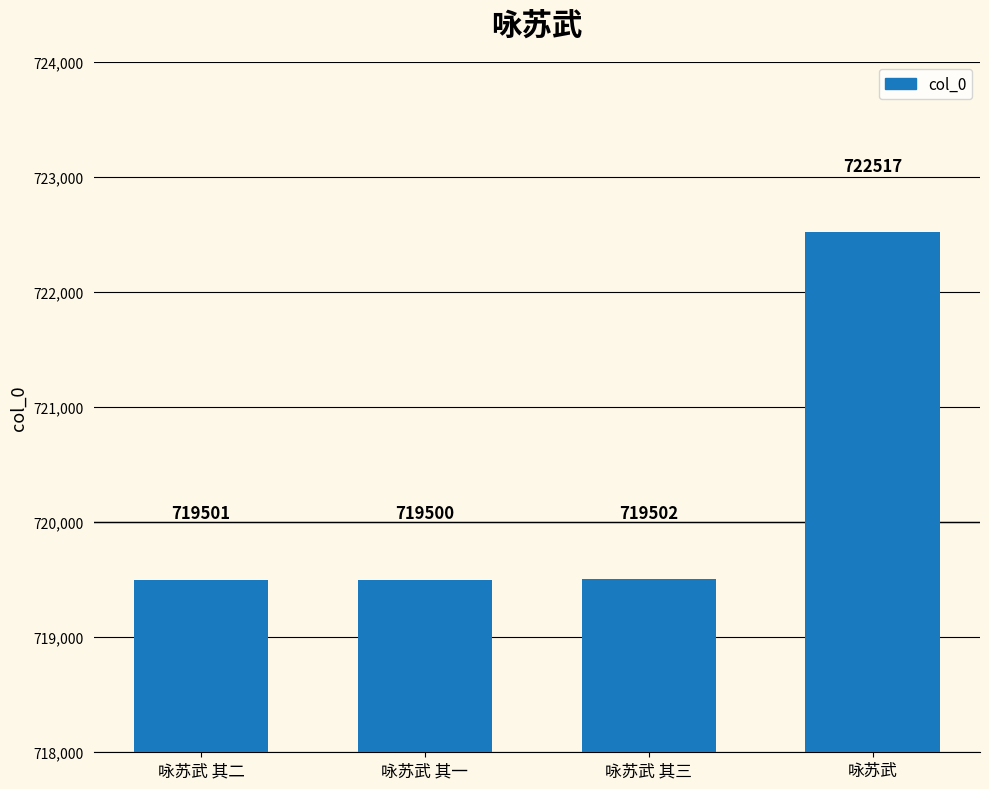

What is the difference between the values at 咏苏武 其一 and 咏苏武?

3017